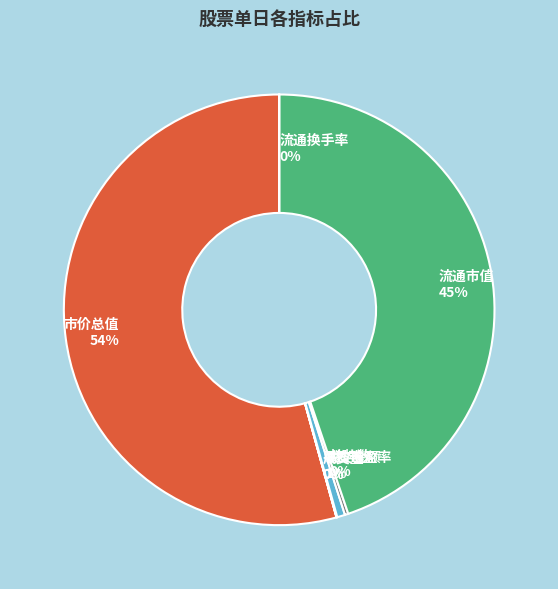

Which slice represents more than half of the pie?

市价总值